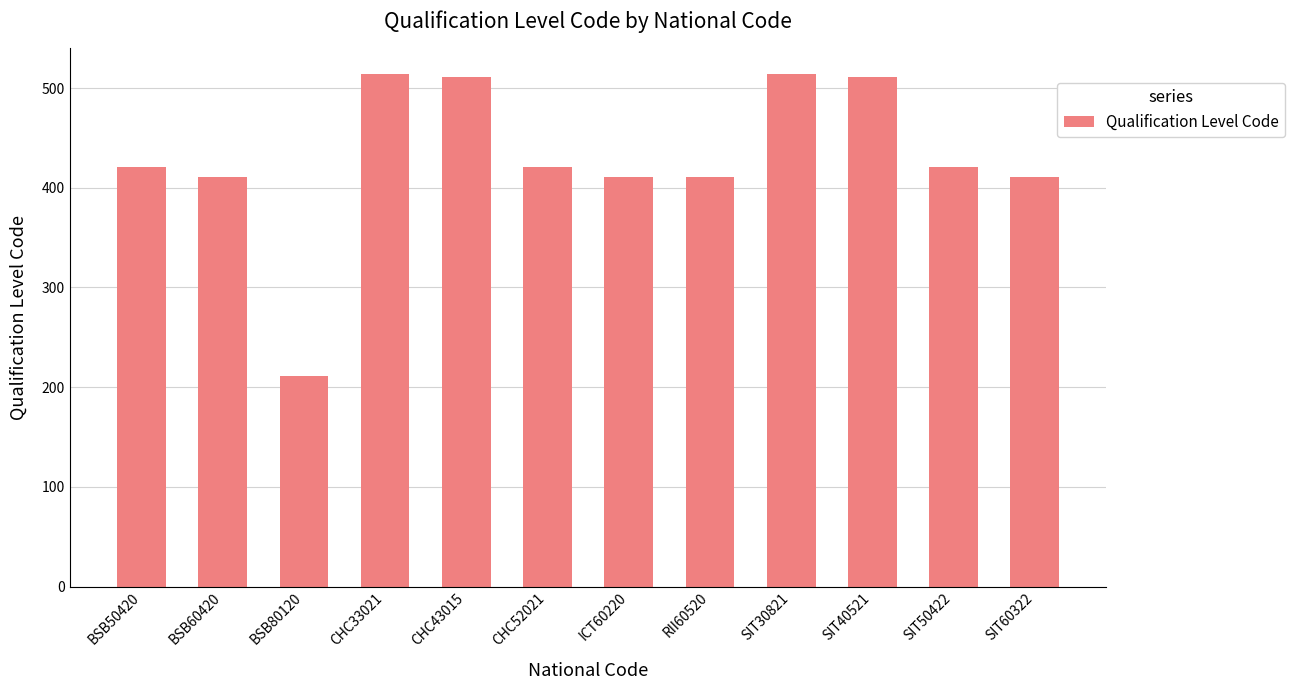

What is the label of the 12th bar from the right?

BSB50420